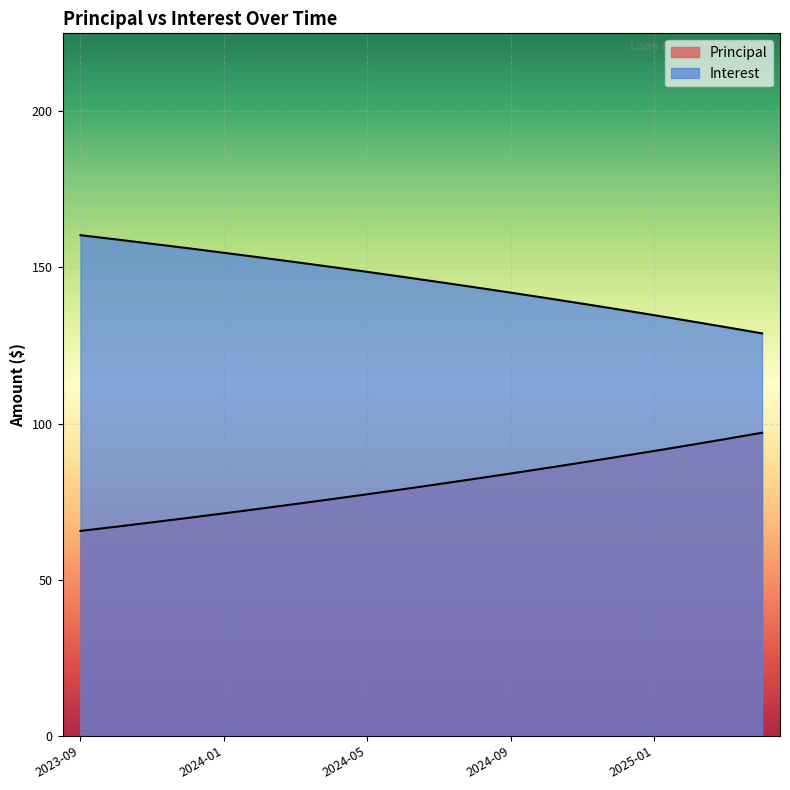

What is the label of the 3rd point from the left?

2023-11-30